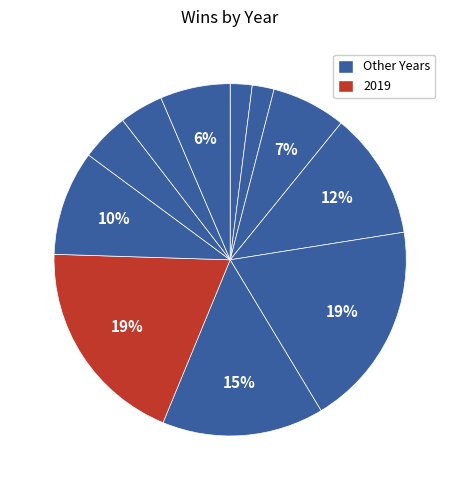

Count the number of slices in the pie.

11